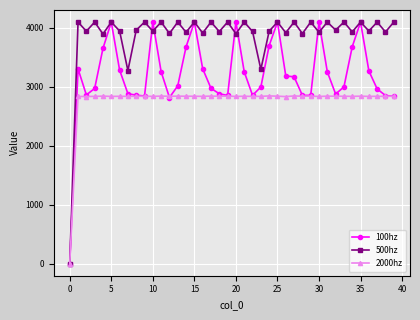

At how many categories does at least one series exceed 1829?

39